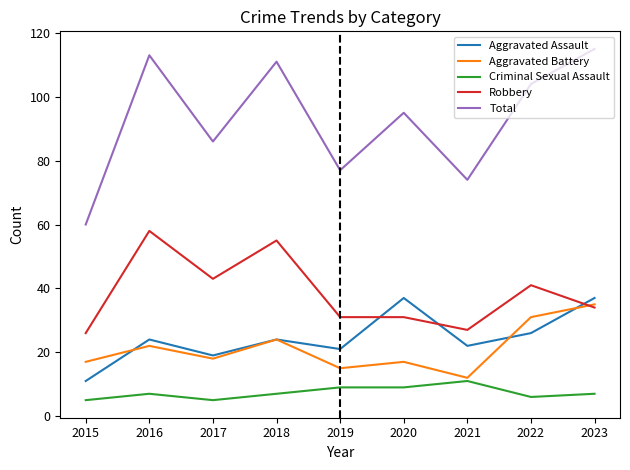

True or false: Total and Aggravated Battery cross at least once.

False